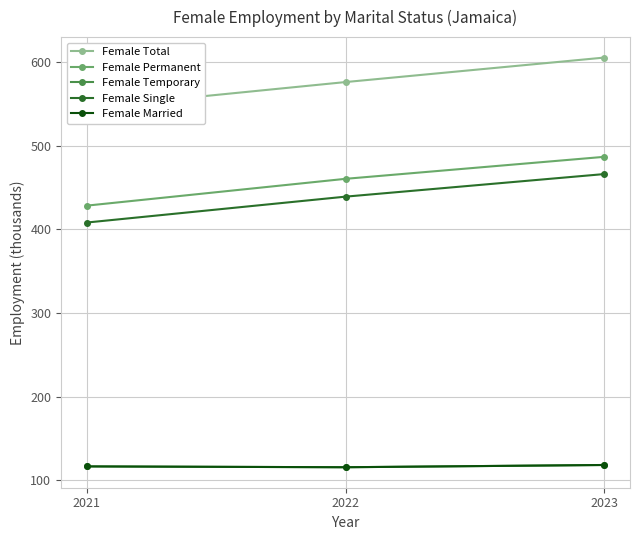

What is the minimum value shown in the chart?

115.5